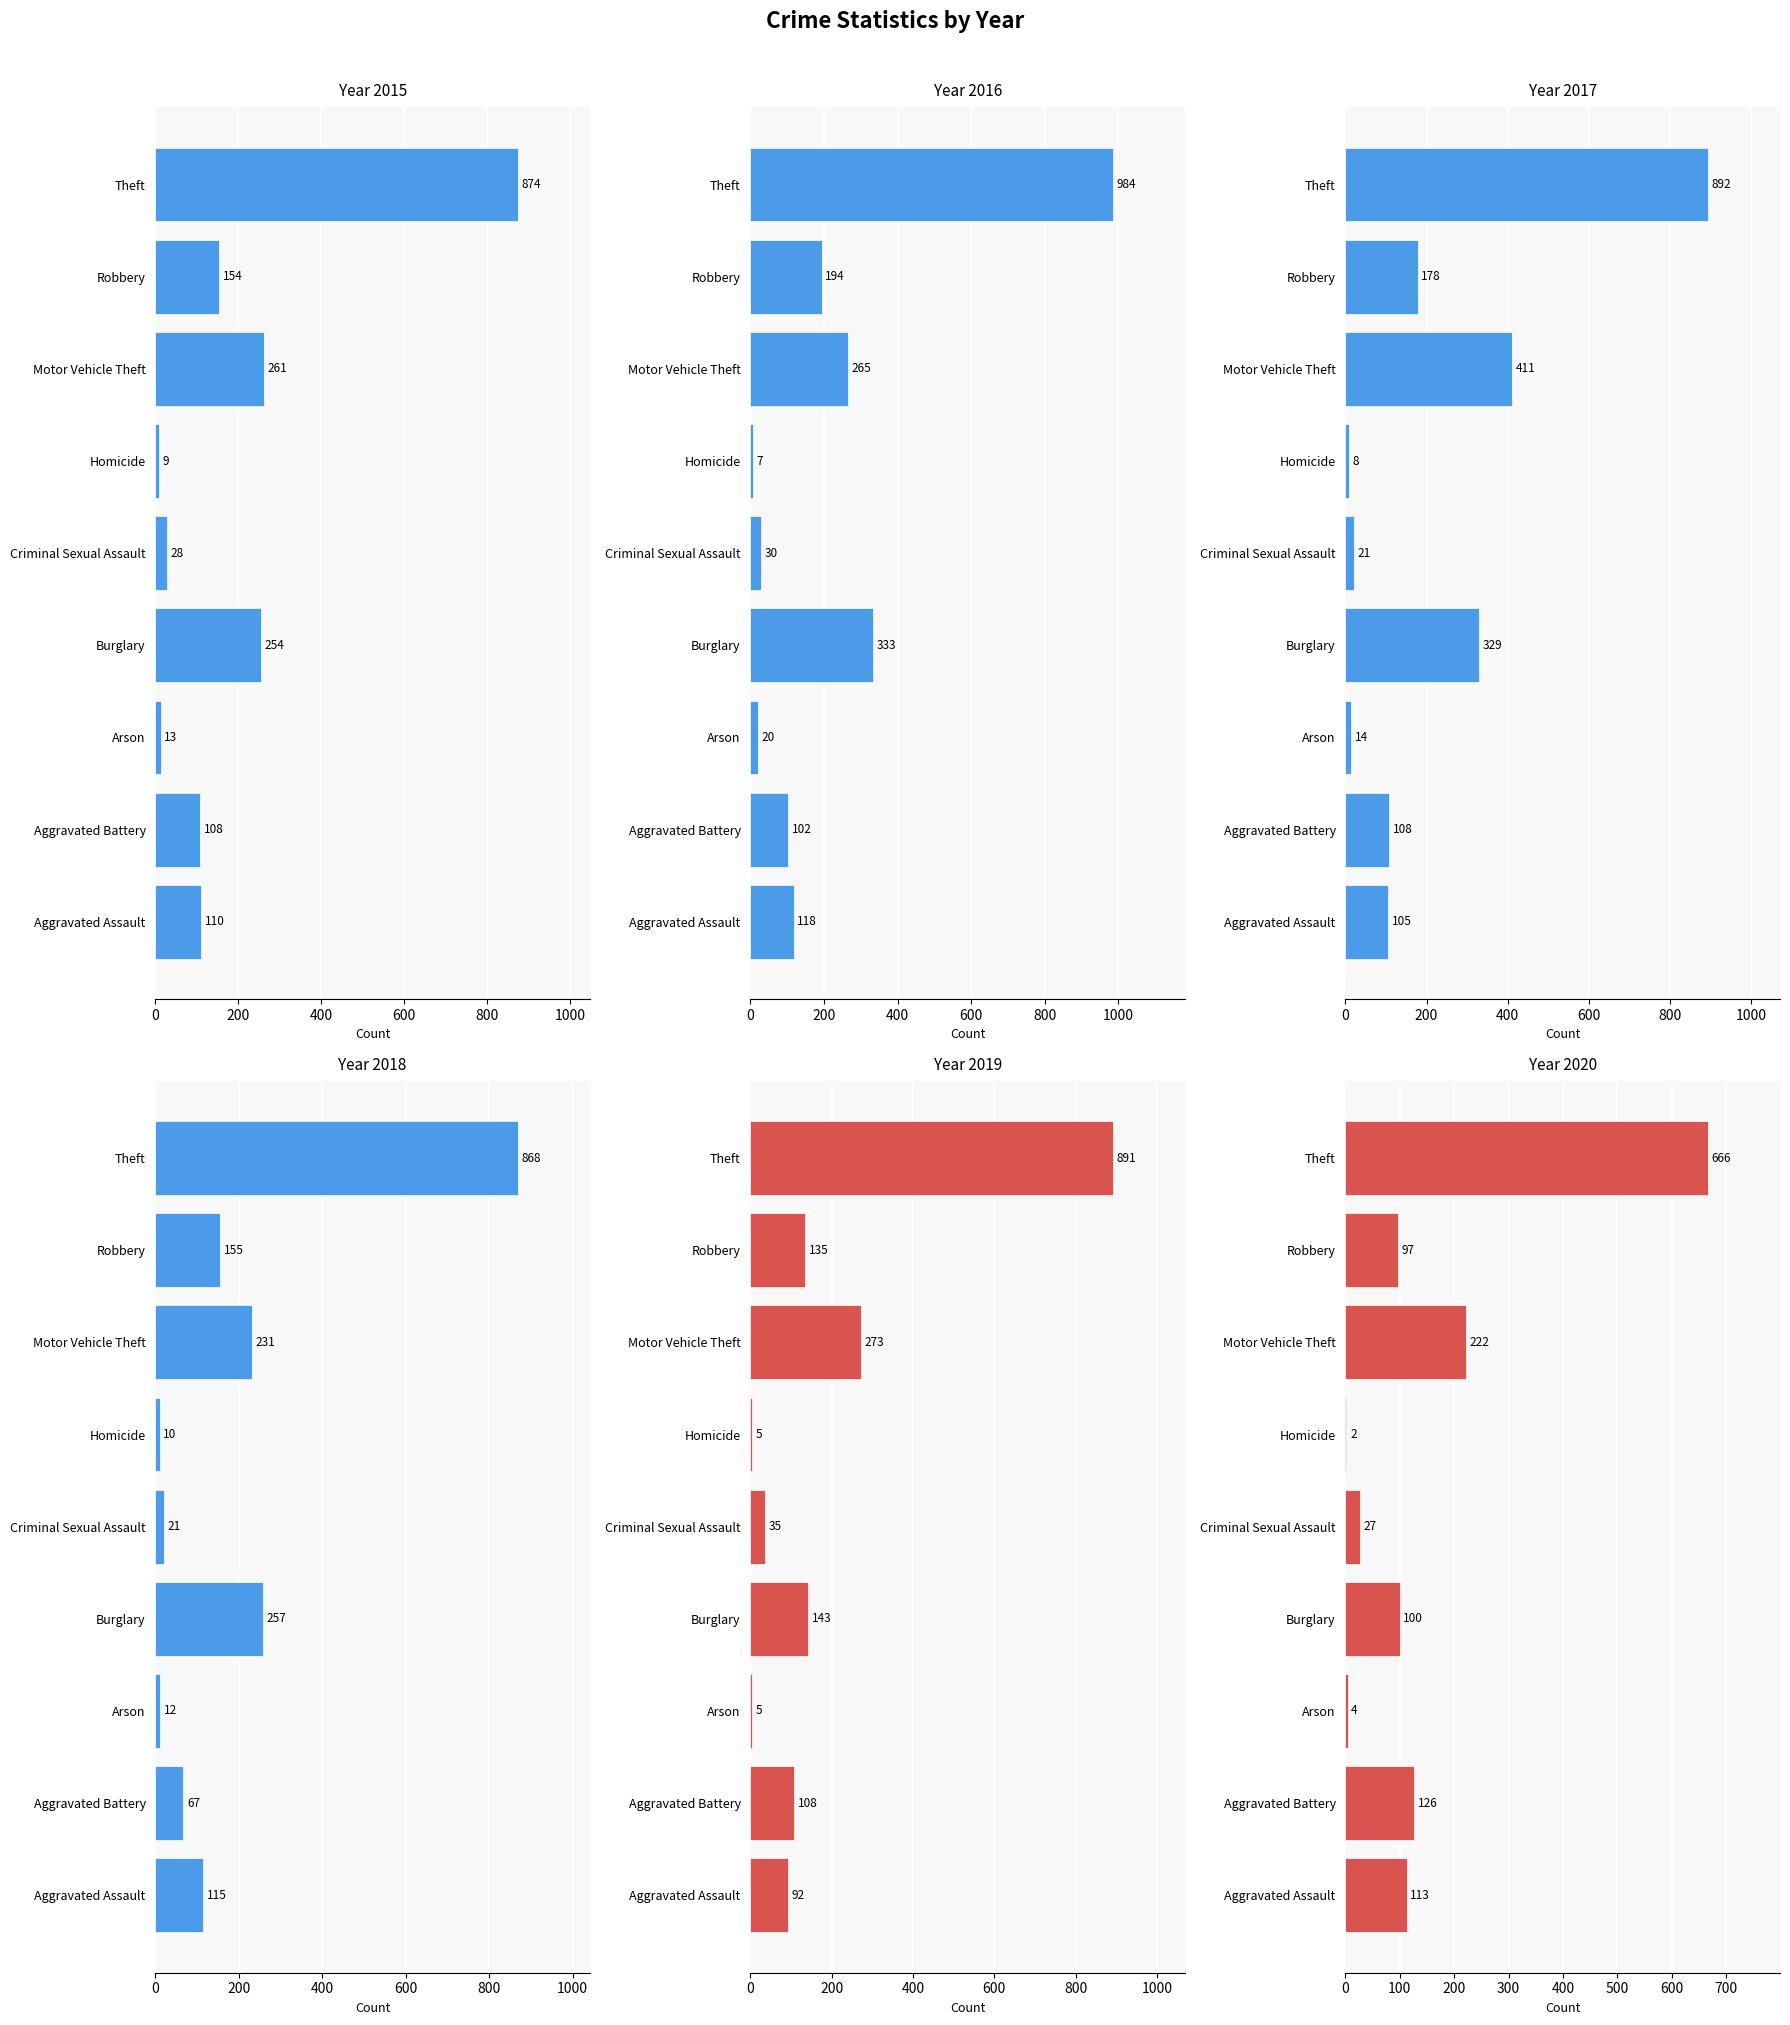

Reading right to left, transcribe all the data shown in this chart.

2015: 874	154	261	9	28	254	13	108	110
2016: 984	194	265	7	30	333	20	102	118
2017: 892	178	411	8	21	329	14	108	105
2018: 868	155	231	10	21	257	12	67	115
2019: 891	135	273	5	35	143	5	108	92
2020: 666	97	222	2	27	100	4	126	113